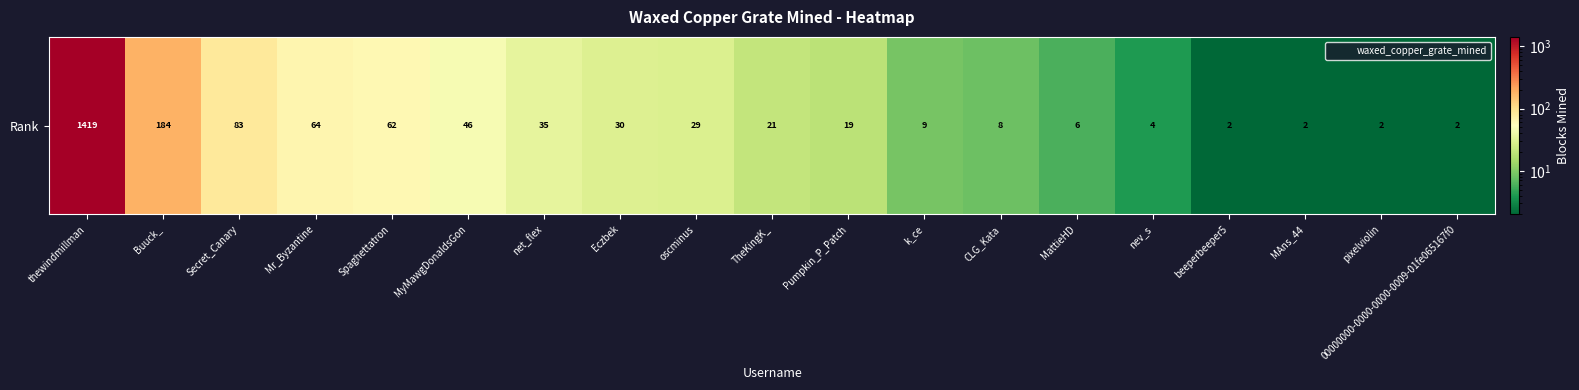

What is the ratio of the value at Secret_Canary to the value at MAns_44?

41.5